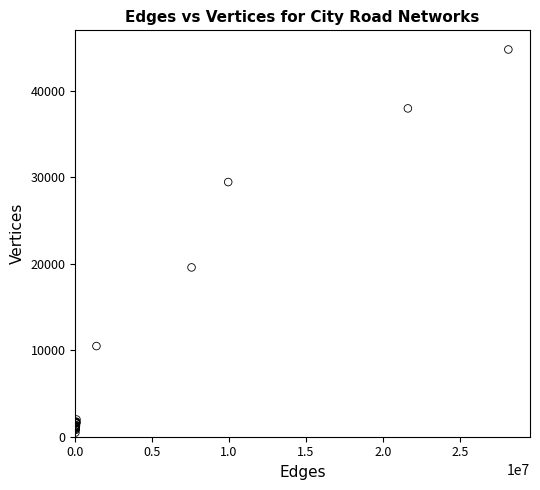

What Y value in the scatter plot is closest to 22638?

19586